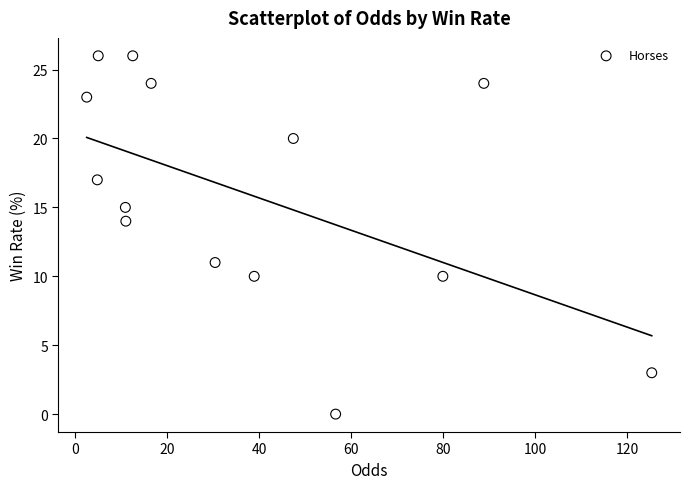

What is the range of Y values (max minus min)?

26